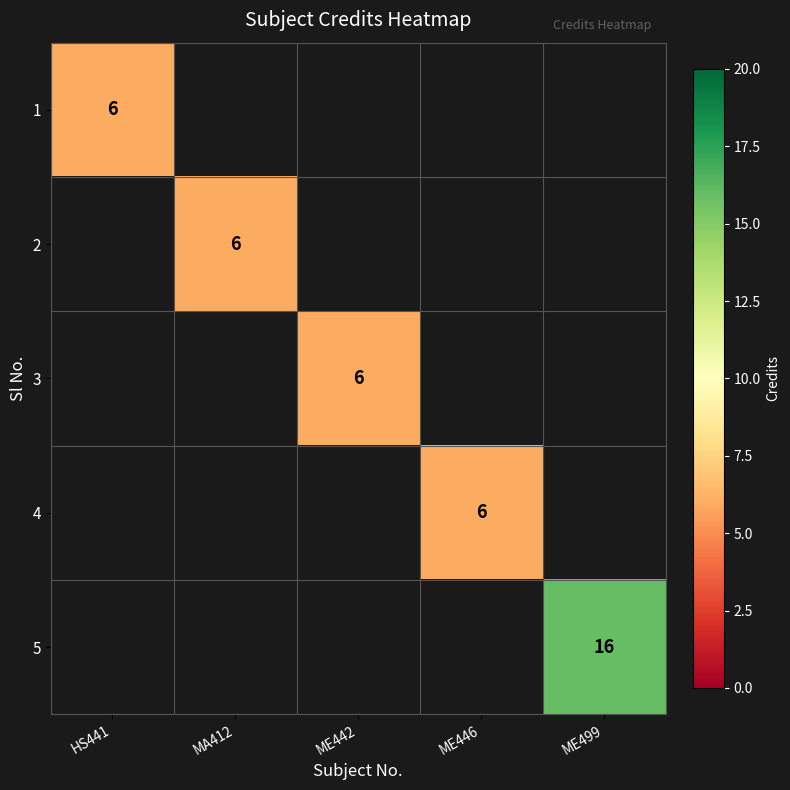

Is it true that 3 equals 11 at ME442?

False